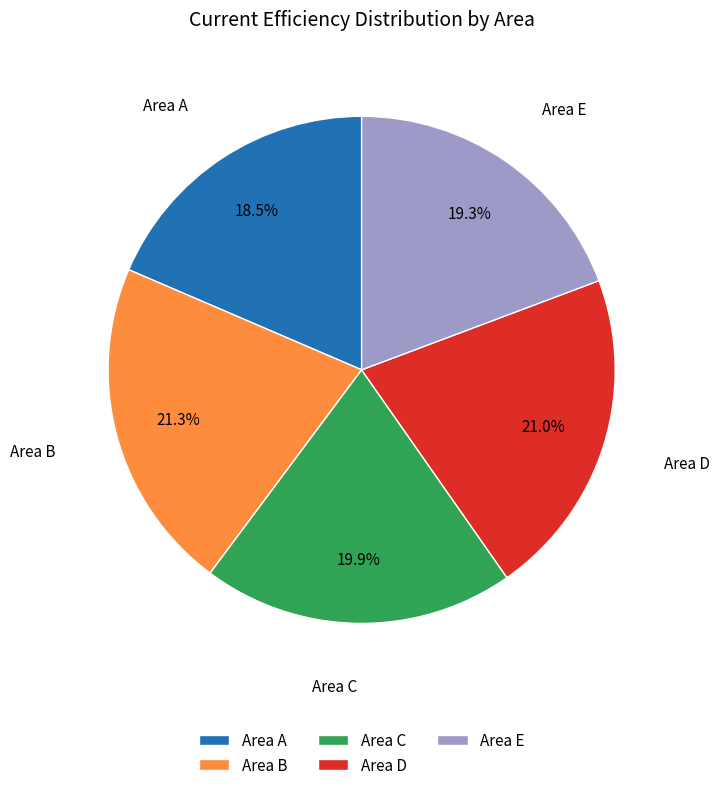

The Area E slice represents 19% of the pie. True or false?

True